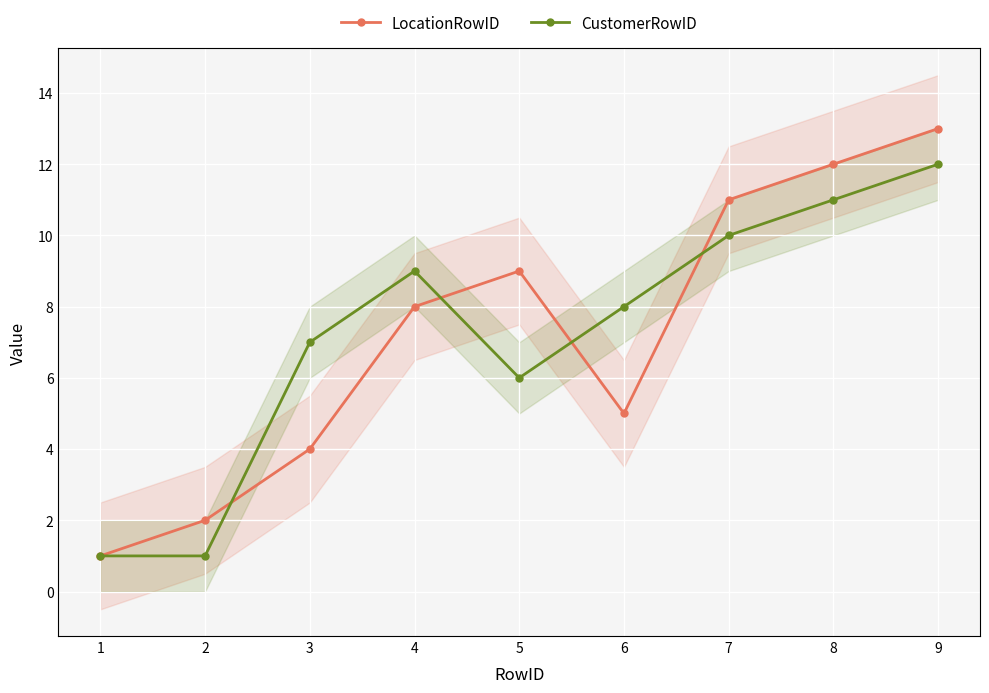

What is the maximum value for CustomerRowID?

12